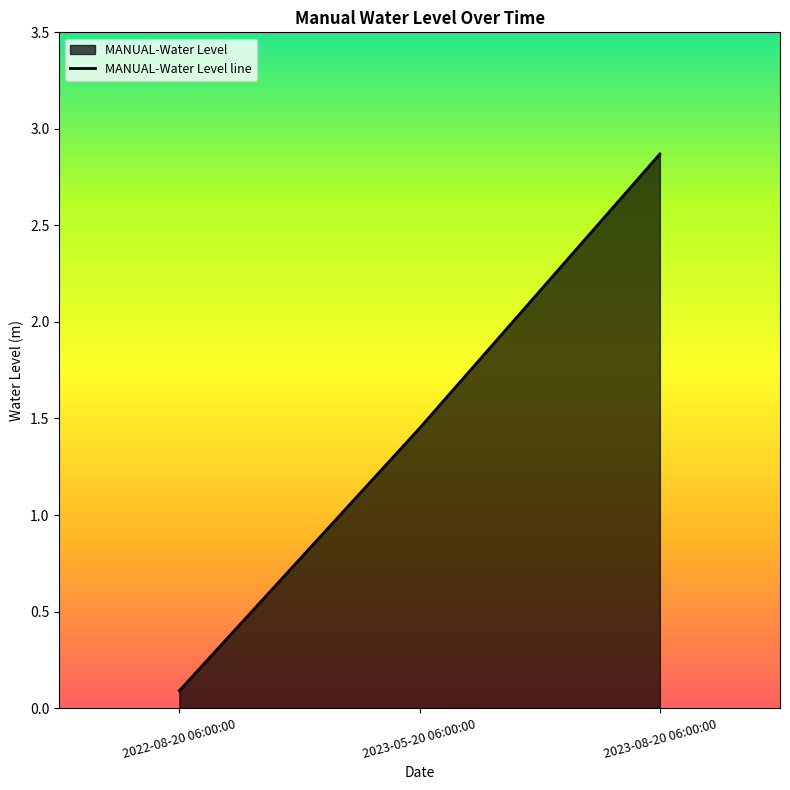

True or false: the data shows 2.9 at 2023-08-20 06:00:00.

True